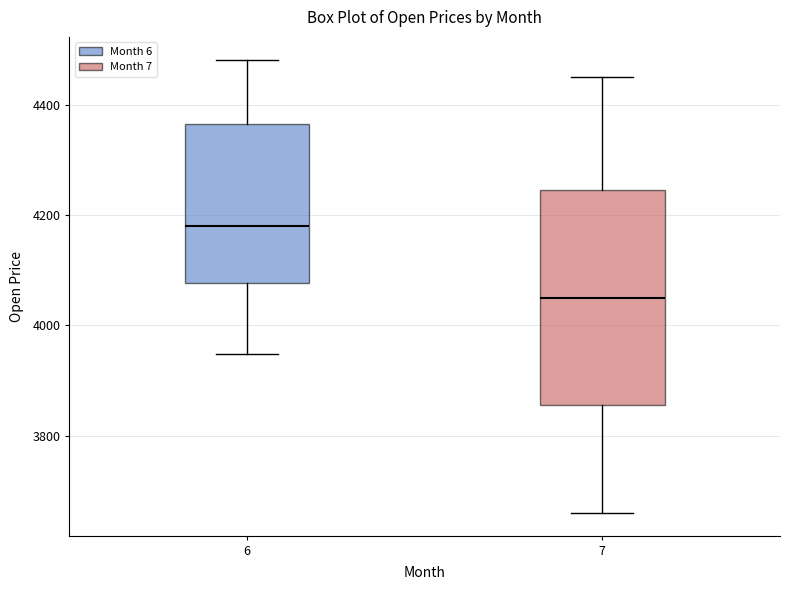

Reading left to right, transcribe this box plot: for each box, give where its median line is, the range the box spans, and where its two whiskers end, as read against the y-axis. The values are not printed on the chart, so give them approximately, as read against the axis.

6: median 4180, box 4080 to 4360, whiskers 3940 to 4480
7: median 4060, box 3860 to 4240, whiskers 3660 to 4460